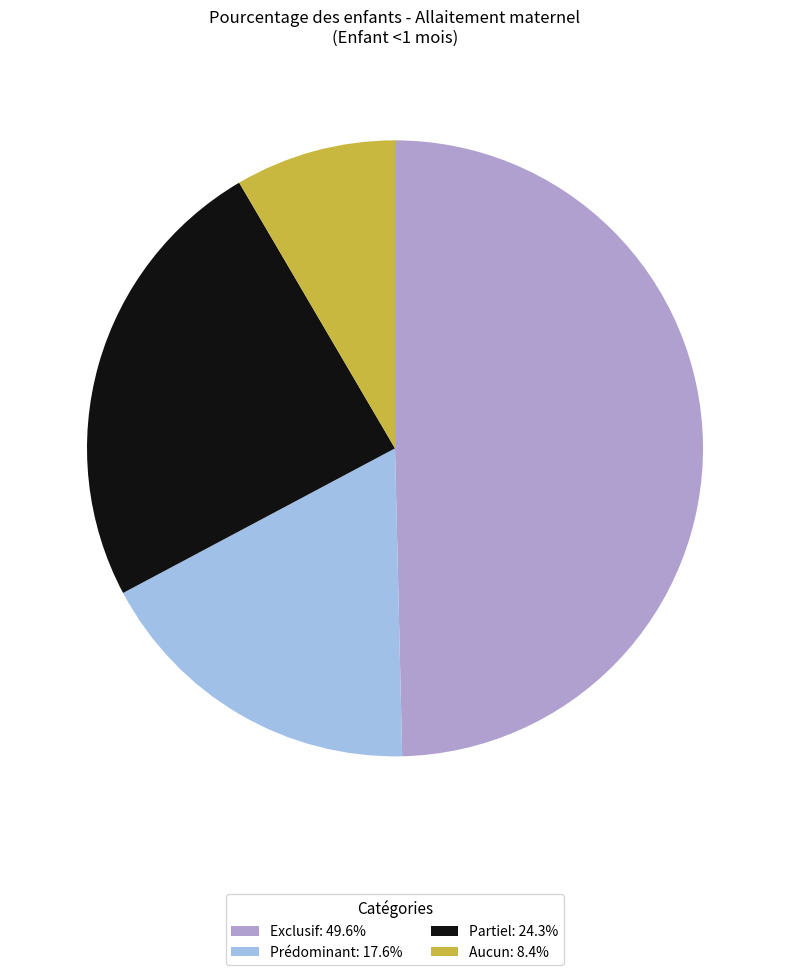

Do Partiel and Aucun together represent more than half of the pie?

No